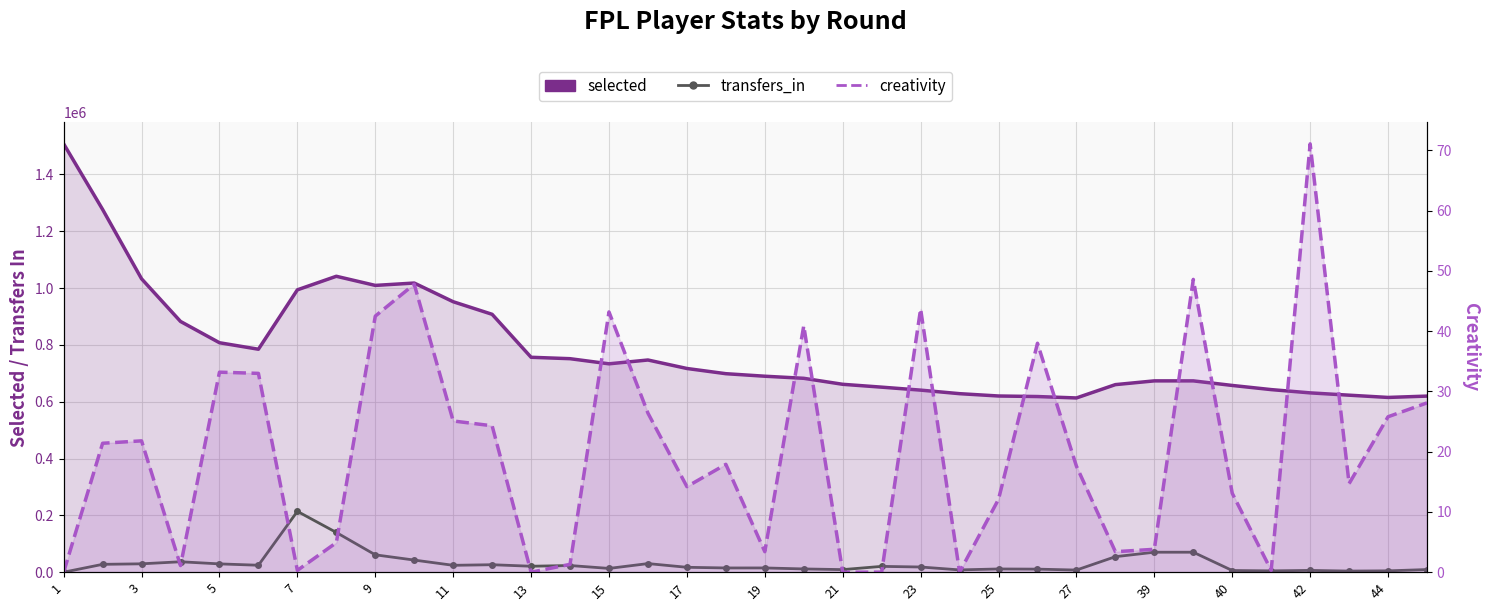

Which series has the largest range (max minus min)?

selected